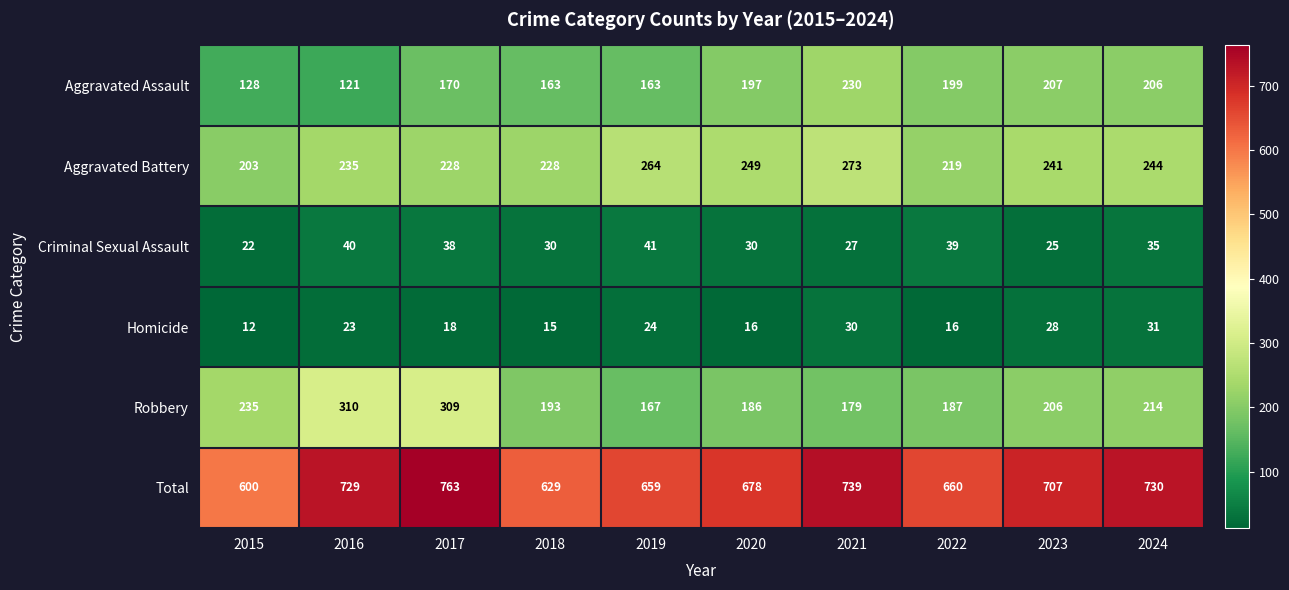

How many data points in Aggravated Battery are less than 241?

5